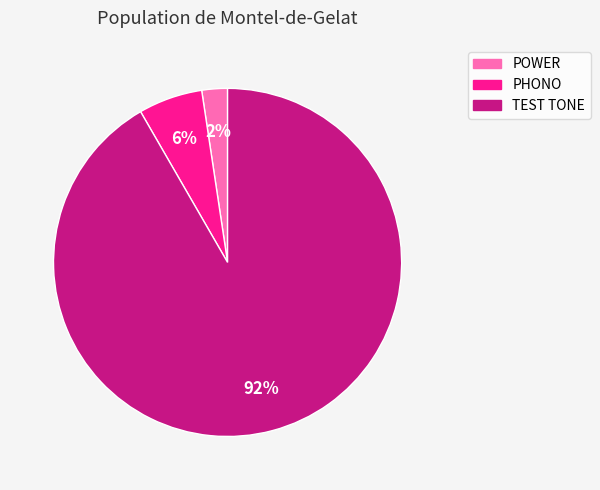

Which has a higher value, PHONO or POWER?

PHONO